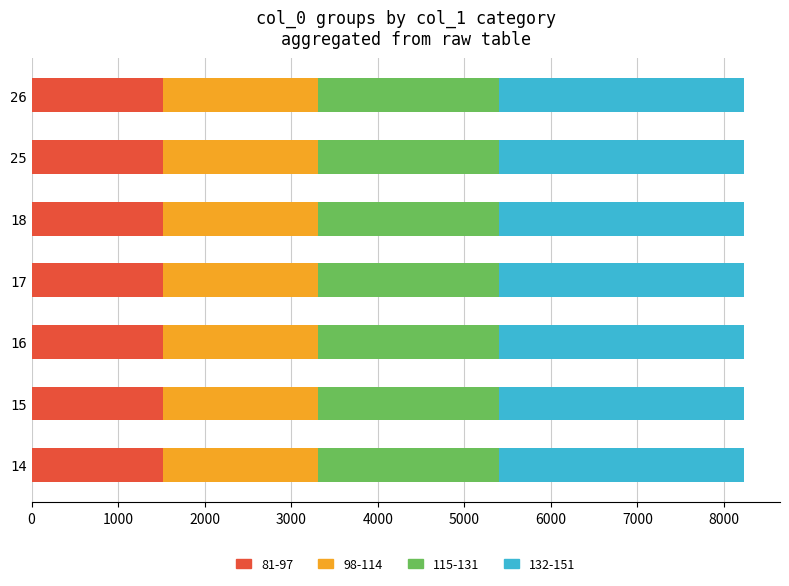

How many categories are shown in the chart?

7